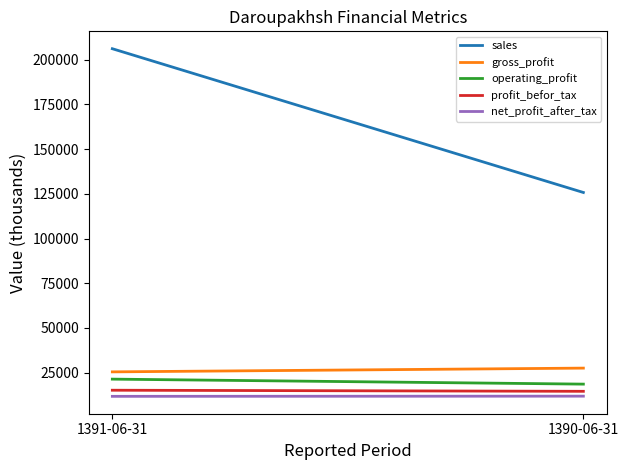

Reading right to left, what are all the values shown in this chart?

sales: 1390-06-31=125737	1391-06-31=206112
gross_profit: 1390-06-31=27556	1391-06-31=25458
operating_profit: 1390-06-31=18605	1391-06-31=21395
profit_befor_tax: 1390-06-31=14588	1391-06-31=15195
net_profit_after_tax: 1390-06-31=11880	1391-06-31=11776